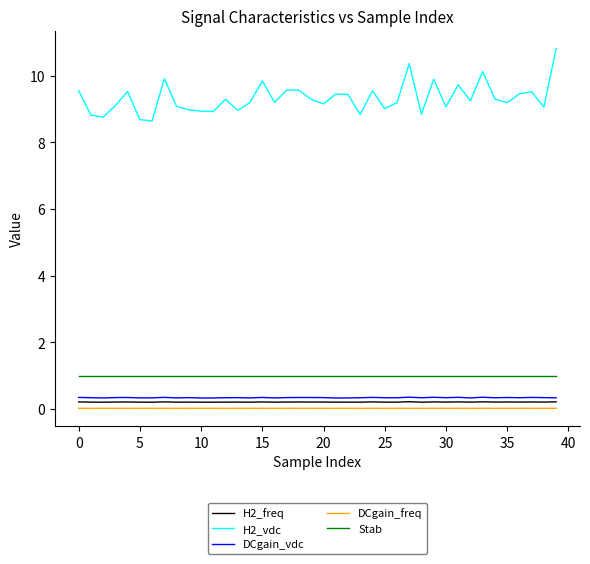

What is the minimum value for Stab?

1.0